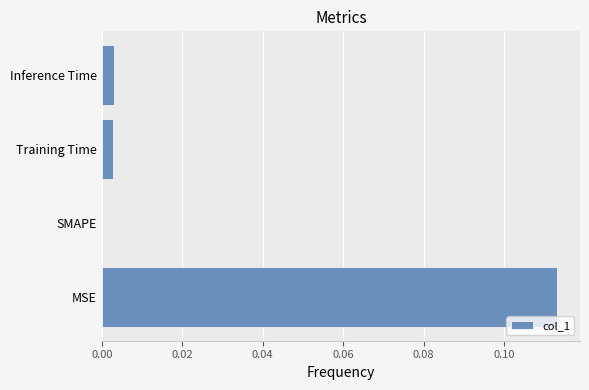

How many categories are shown in the chart?

4